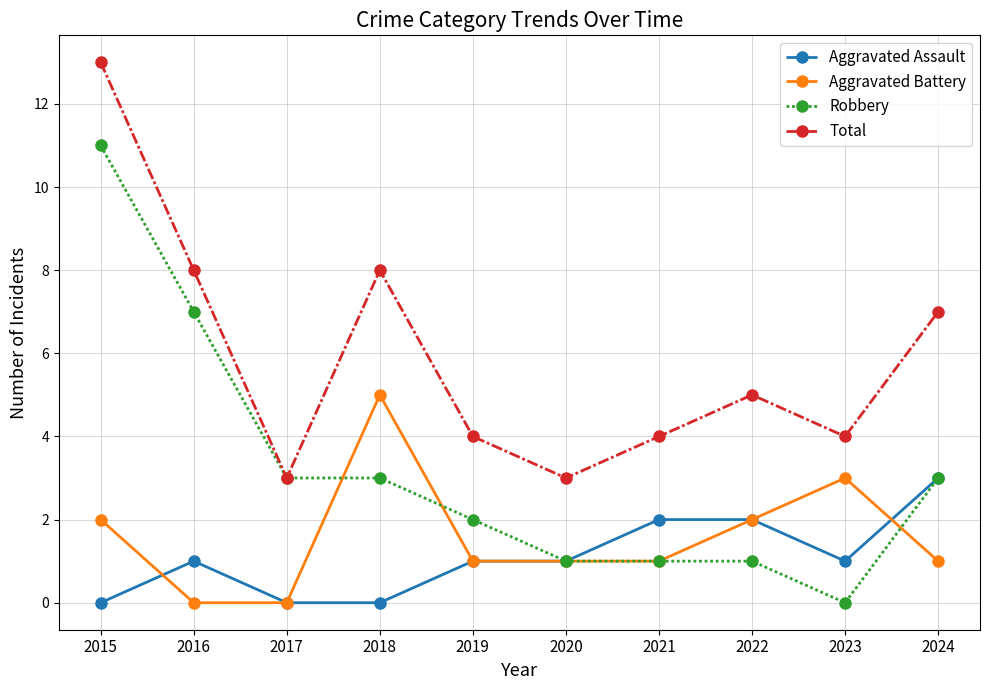

What are all the series names shown in the legend?

Aggravated Assault, Aggravated Battery, Robbery, Total